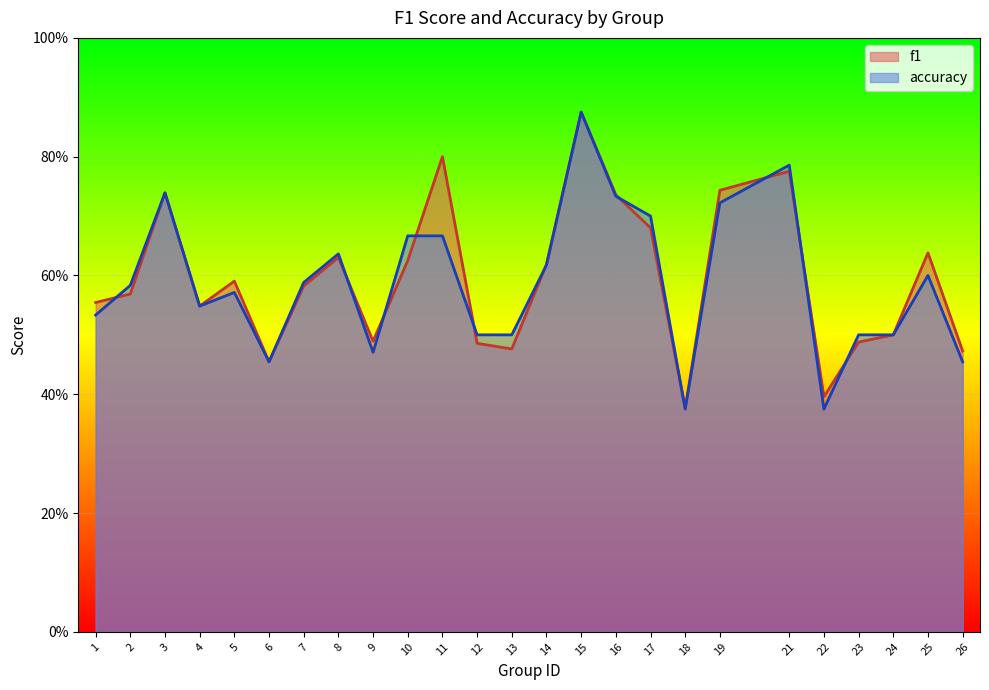

Reading left to right, transcribe all the data shown in this chart.

f1: 0.6	0.6	0.7	0.5	0.6	0.5	0.6	0.6	0.5	0.6	0.8	0.5	0.5	0.6	0.9	0.7	0.7	0.4	0.7	0.8	0.4	0.5	0.5	0.6	0.5
accuracy: 0.5	0.6	0.7	0.5	0.6	0.5	0.6	0.6	0.5	0.7	0.7	0.5	0.5	0.6	0.9	0.7	0.7	0.4	0.7	0.8	0.4	0.5	0.5	0.6	0.5